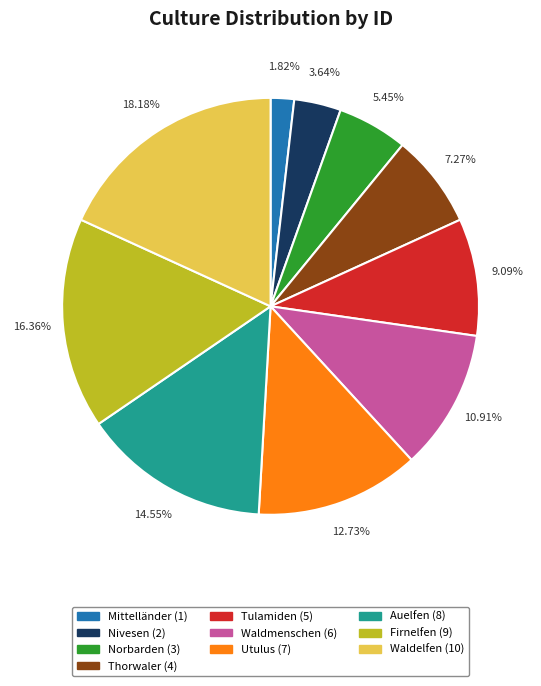

What is the smallest slice in the pie chart?

Mittelländer